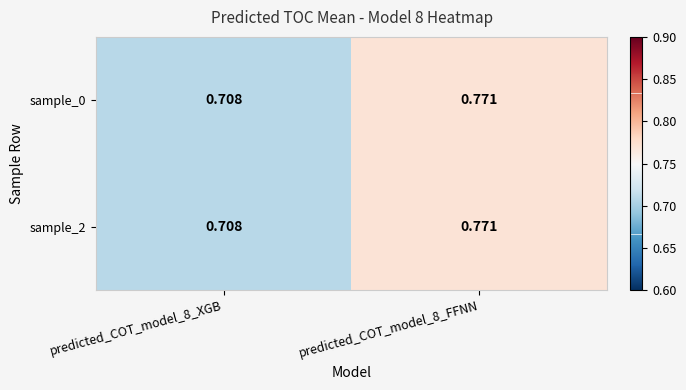

Is the value of sample_2 at predicted_COT_model_8_XGB greater than the value of sample_0 at predicted_COT_model_8_FFNN?

No